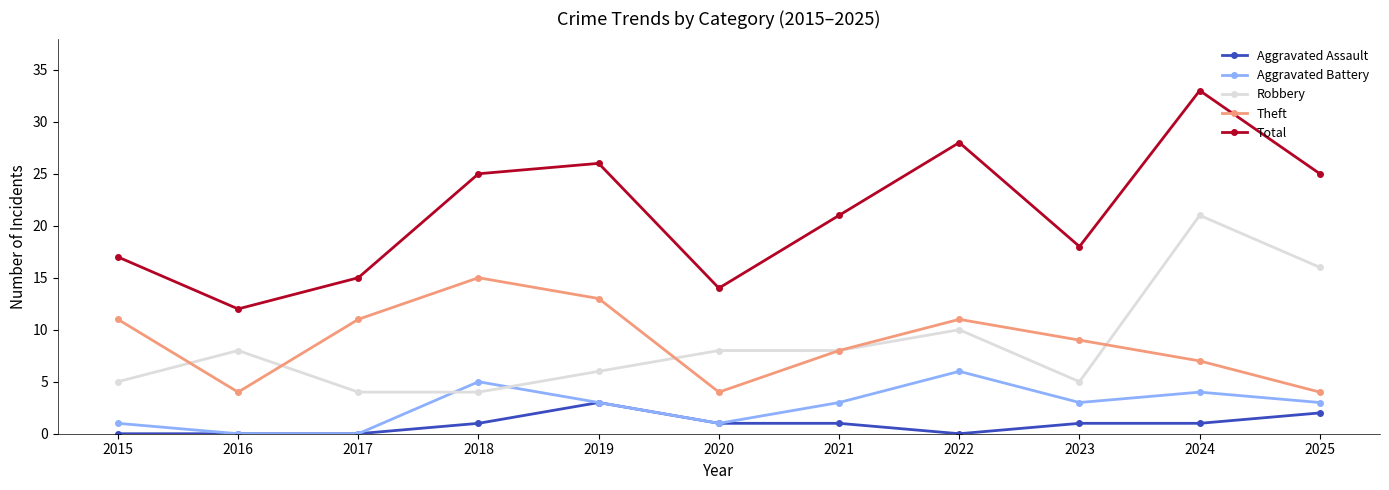

Where does the Total series first go above 21?

2018